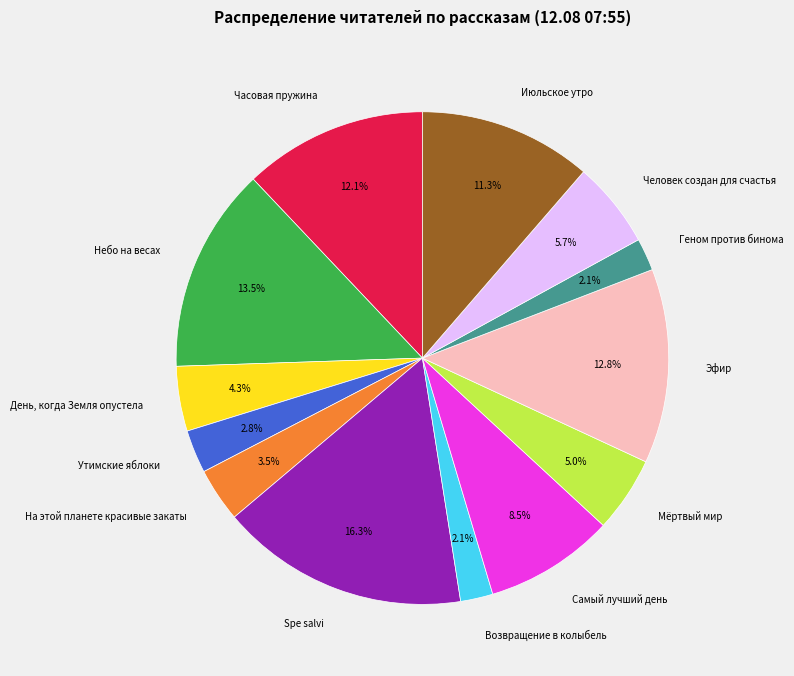

To the nearest percent, what is the difference between the Небо на весах and Эфир slice percentages?

1%